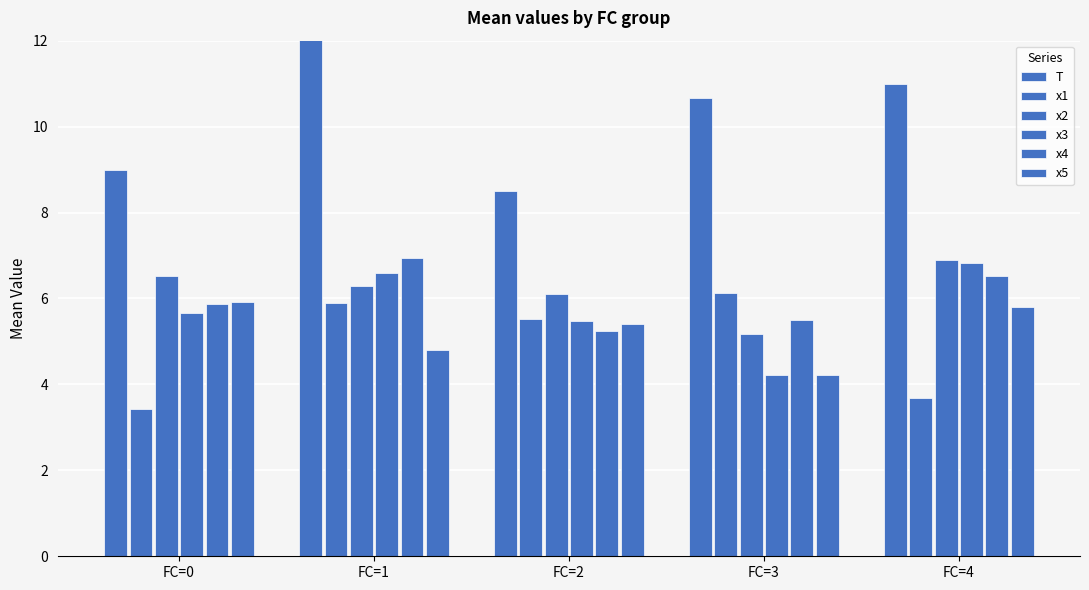

What is the total value across all series at FC=4?

40.8